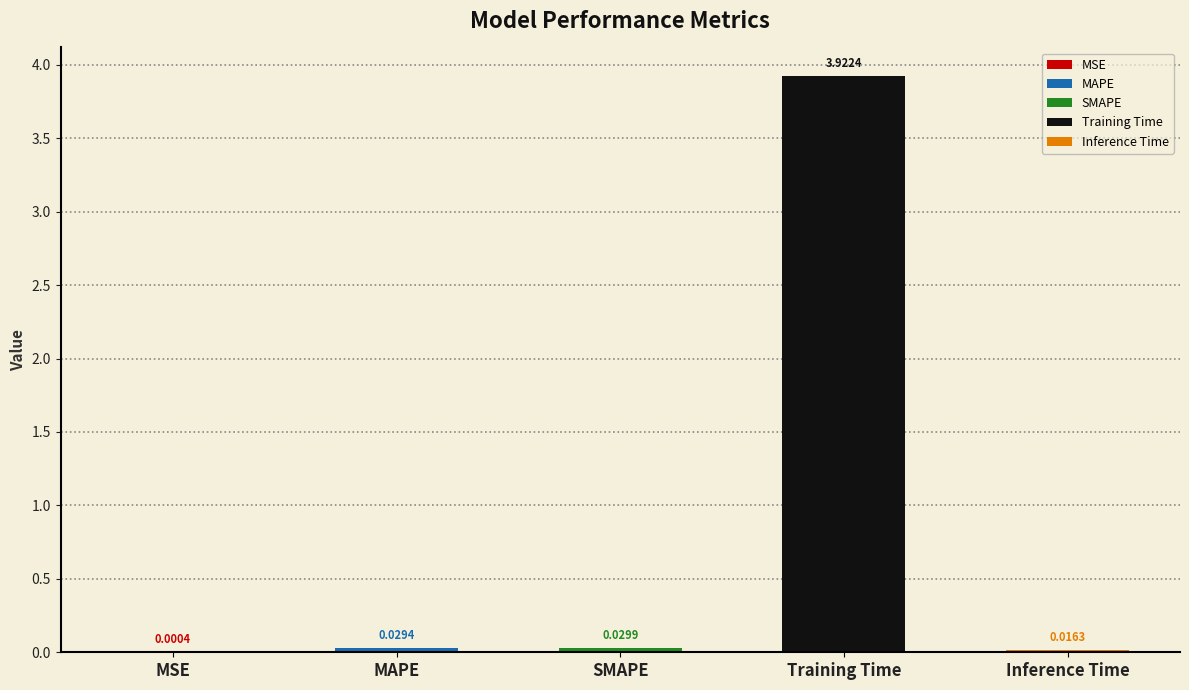

Rank the categories by value from highest to lowest.

Training Time, SMAPE, MAPE, Inference Time, MSE